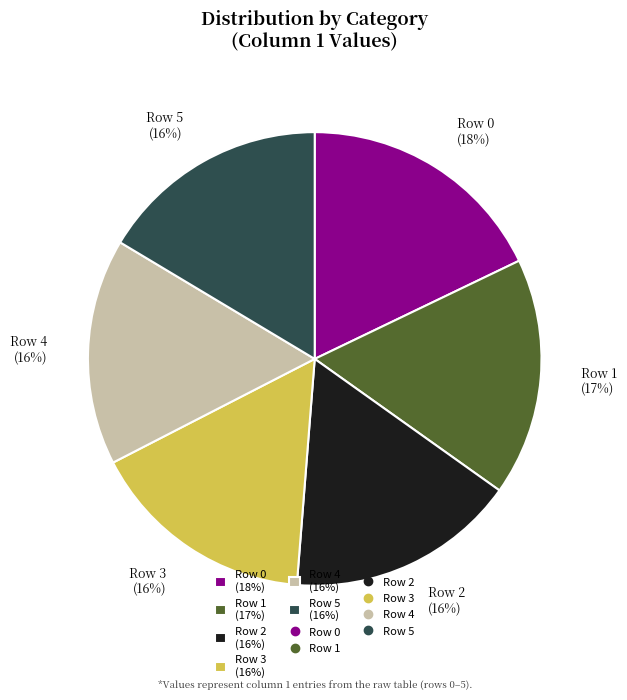

How many slices are in this pie chart?

6